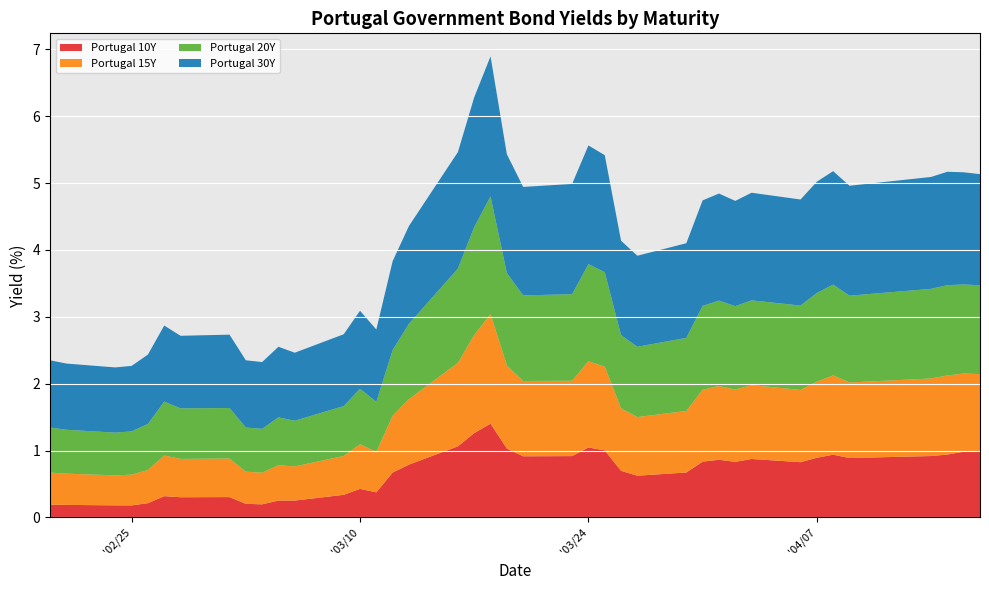

Reading left to right, what are all the values shown in this chart?

Portugal 10Y: 2020-02-20=0.2	2020-02-21=0.2	2020-02-24=0.2	2020-02-25=0.2	2020-02-26=0.2	2020-02-27=0.3	2020-02-28=0.3	2020-03-02=0.3	2020-03-03=0.2	2020-03-04=0.2	2020-03-05=0.3	2020-03-06=0.3	2020-03-09=0.3	2020-03-10=0.4	2020-03-11=0.4	2020-03-12=0.7	2020-03-13=0.8	2020-03-16=1.1	2020-03-17=1.3	2020-03-18=1.4	2020-03-19=1.0	2020-03-20=0.9	2020-03-23=0.9	2020-03-24=1.0	2020-03-25=1.0	2020-03-26=0.7	2020-03-27=0.6	2020-03-30=0.7	2020-03-31=0.8	2020-04-01=0.9	2020-04-02=0.8	2020-04-03=0.9	2020-04-06=0.8	2020-04-07=0.9	2020-04-08=0.9	2020-04-09=0.9	2020-04-14=0.9	2020-04-15=0.9	2020-04-16=1.0	2020-04-17=1.0
Portugal 15Y: 2020-02-20=0.5	2020-02-21=0.5	2020-02-24=0.4	2020-02-25=0.5	2020-02-26=0.5	2020-02-27=0.6	2020-02-28=0.6	2020-03-02=0.6	2020-03-03=0.5	2020-03-04=0.5	2020-03-05=0.5	2020-03-06=0.5	2020-03-09=0.6	2020-03-10=0.7	2020-03-11=0.6	2020-03-12=0.8	2020-03-13=1.0	2020-03-16=1.2	2020-03-17=1.5	2020-03-18=1.6	2020-03-19=1.2	2020-03-20=1.1	2020-03-23=1.1	2020-03-24=1.3	2020-03-25=1.3	2020-03-26=0.9	2020-03-27=0.9	2020-03-30=0.9	2020-03-31=1.1	2020-04-01=1.1	2020-04-02=1.1	2020-04-03=1.1	2020-04-06=1.1	2020-04-07=1.1	2020-04-08=1.2	2020-04-09=1.1	2020-04-14=1.2	2020-04-15=1.2	2020-04-16=1.2	2020-04-17=1.2
Portugal 20Y: 2020-02-20=0.7	2020-02-21=0.7	2020-02-24=0.6	2020-02-25=0.6	2020-02-26=0.7	2020-02-27=0.8	2020-02-28=0.8	2020-03-02=0.8	2020-03-03=0.7	2020-03-04=0.7	2020-03-05=0.7	2020-03-06=0.7	2020-03-09=0.7	2020-03-10=0.8	2020-03-11=0.8	2020-03-12=1.0	2020-03-13=1.1	2020-03-16=1.4	2020-03-17=1.6	2020-03-18=1.8	2020-03-19=1.4	2020-03-20=1.3	2020-03-23=1.3	2020-03-24=1.5	2020-03-25=1.4	2020-03-26=1.1	2020-03-27=1.1	2020-03-30=1.1	2020-03-31=1.3	2020-04-01=1.3	2020-04-02=1.2	2020-04-03=1.3	2020-04-06=1.3	2020-04-07=1.3	2020-04-08=1.4	2020-04-09=1.3	2020-04-14=1.3	2020-04-15=1.4	2020-04-16=1.3	2020-04-17=1.3
Portugal 30Y: 2020-02-20=1.0	2020-02-21=1.0	2020-02-24=1.0	2020-02-25=1.0	2020-02-26=1.0	2020-02-27=1.1	2020-02-28=1.1	2020-03-02=1.1	2020-03-03=1.0	2020-03-04=1.0	2020-03-05=1.1	2020-03-06=1.0	2020-03-09=1.1	2020-03-10=1.2	2020-03-11=1.1	2020-03-12=1.3	2020-03-13=1.5	2020-03-16=1.7	2020-03-17=1.9	2020-03-18=2.1	2020-03-19=1.8	2020-03-20=1.6	2020-03-23=1.6	2020-03-24=1.8	2020-03-25=1.7	2020-03-26=1.4	2020-03-27=1.4	2020-03-30=1.4	2020-03-31=1.6	2020-04-01=1.6	2020-04-02=1.6	2020-04-03=1.6	2020-04-06=1.6	2020-04-07=1.7	2020-04-08=1.7	2020-04-09=1.6	2020-04-14=1.7	2020-04-15=1.7	2020-04-16=1.7	2020-04-17=1.7